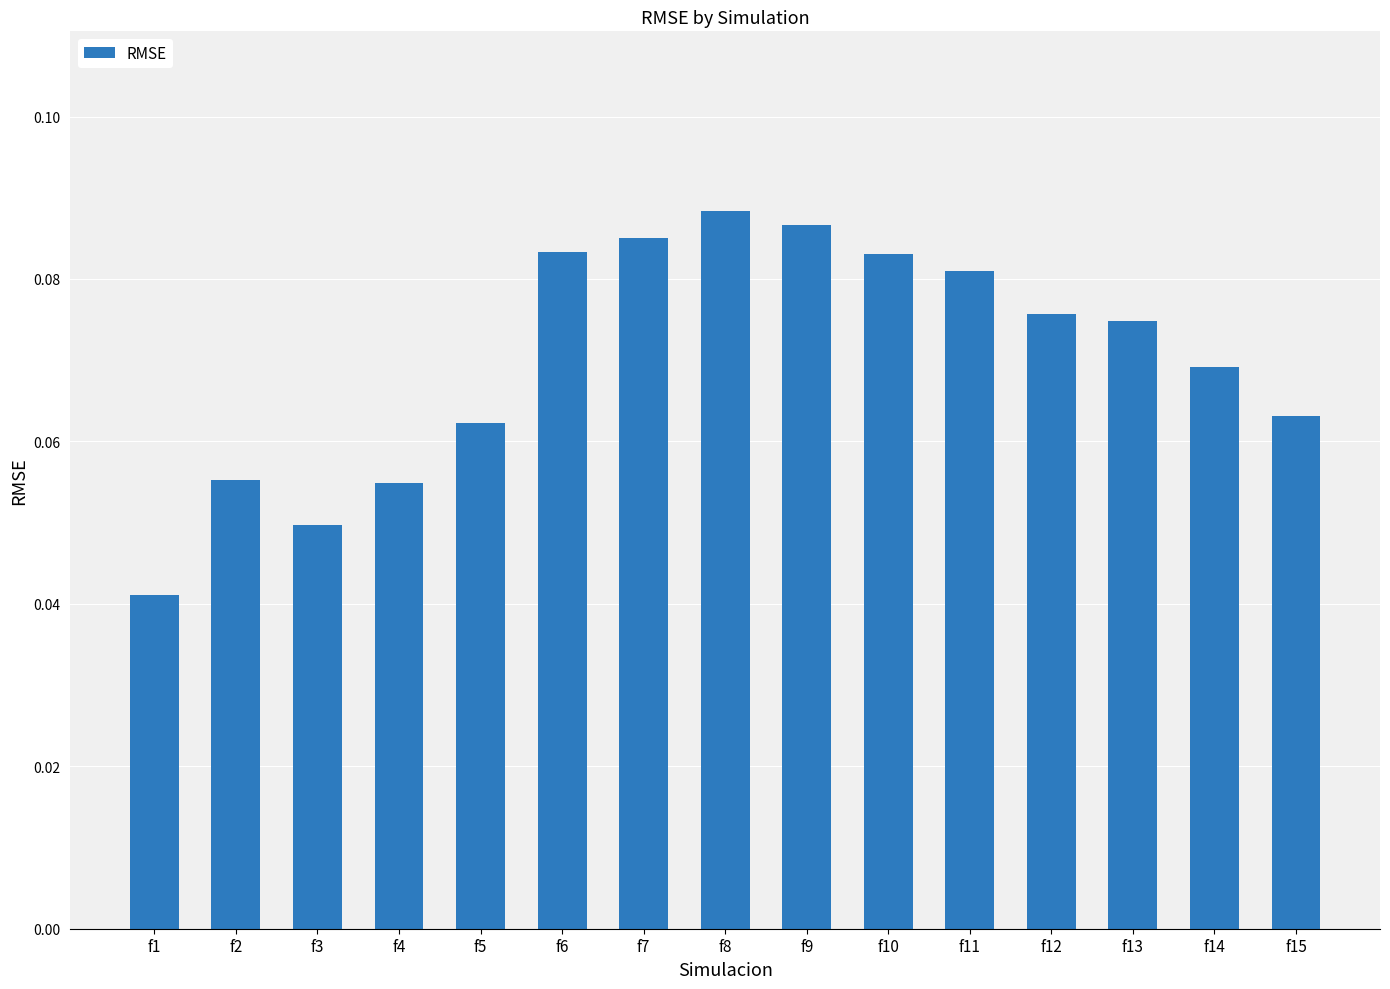

How many values are between 0 and 1?

15